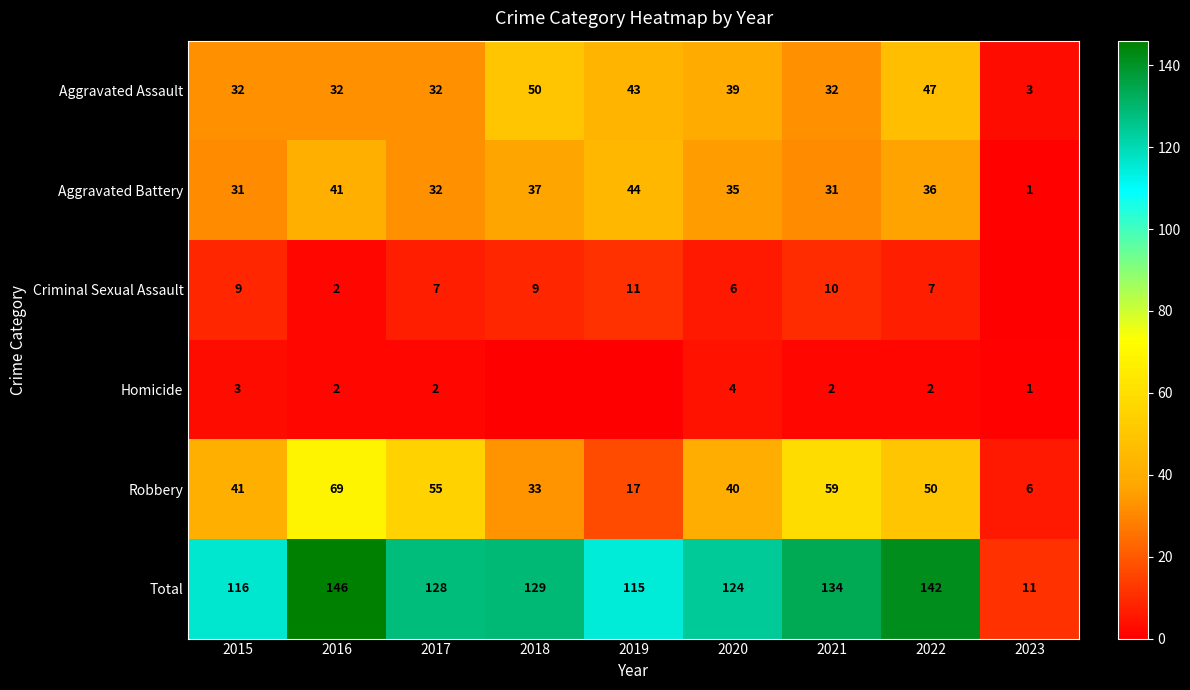

Is it true that Robbery equals 21 at 2021?

False